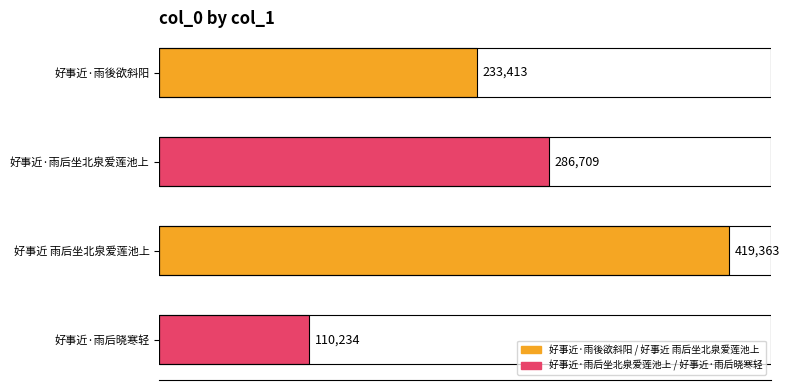

Reading top to bottom, what are all the values shown in this chart?

好事近·雨後欲斜阳=233413	好事近·雨后坐北泉爱莲池上=286709	好事近 雨后坐北泉爱莲池上=419363	好事近·雨后晓寒轻=110234